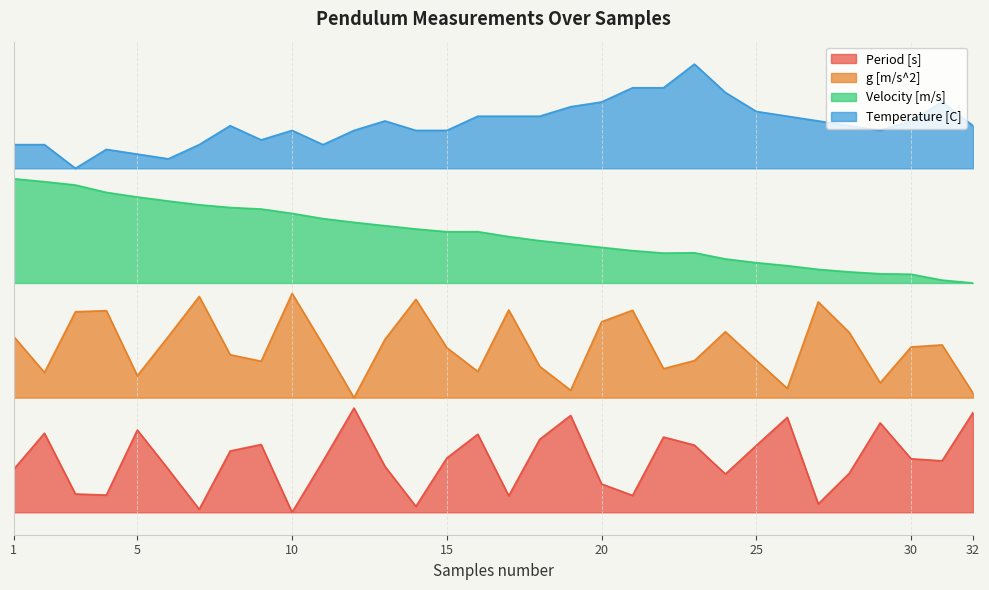

True or false: g [m/s^2] and Temperature [C] cross at least once.

False